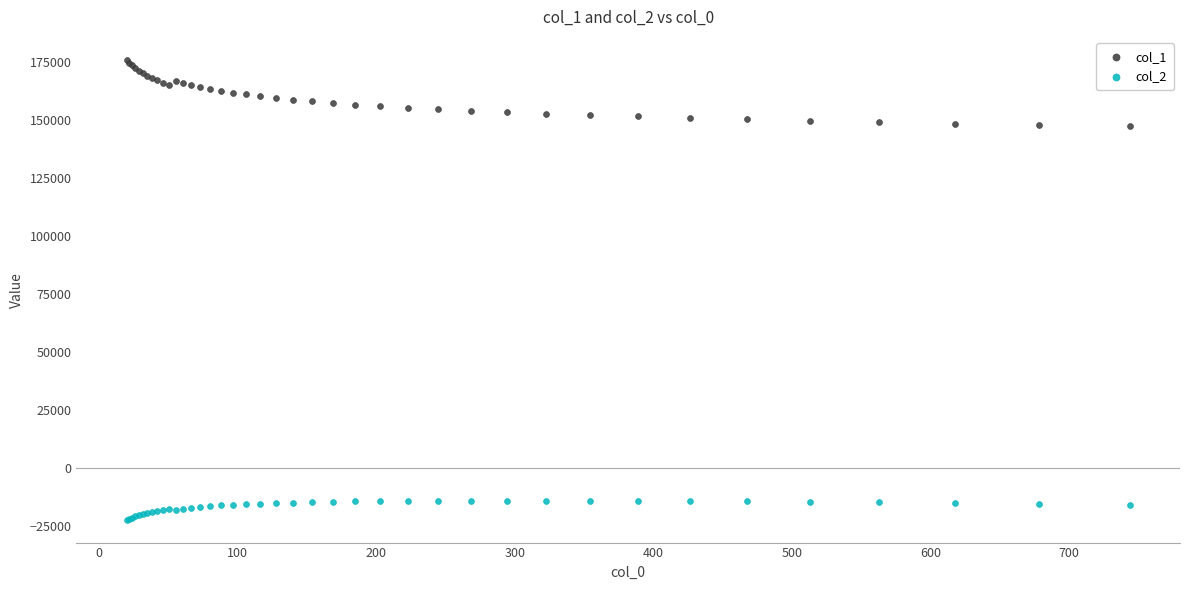

Which series has the widest spread of Y values?

col_1